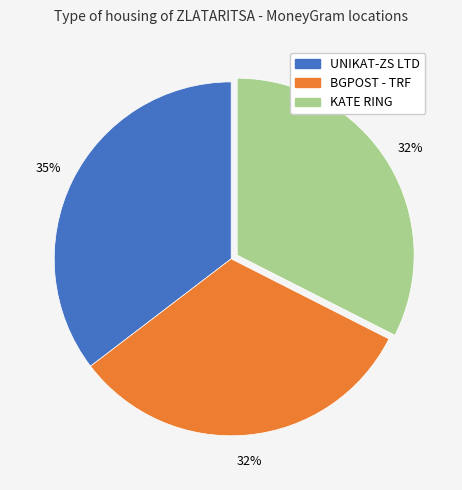

To the nearest percent, what is the difference between the largest and smallest slice percentages?

3%